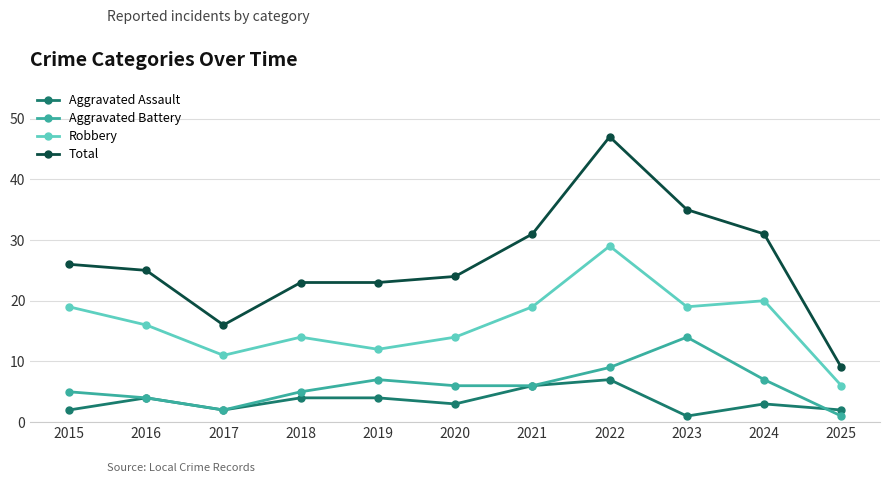

True or false: Aggravated Assault and Total intersect in this chart.

False